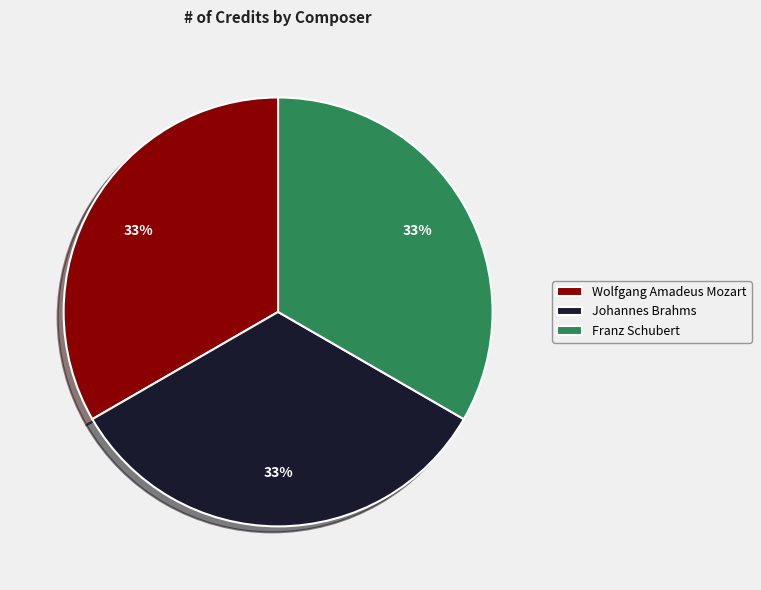

Is Wolfgang Amadeus Mozart the majority of the pie?

No